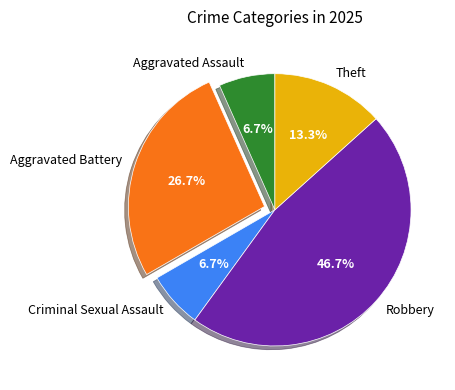

Is there a majority slice in this chart?

No